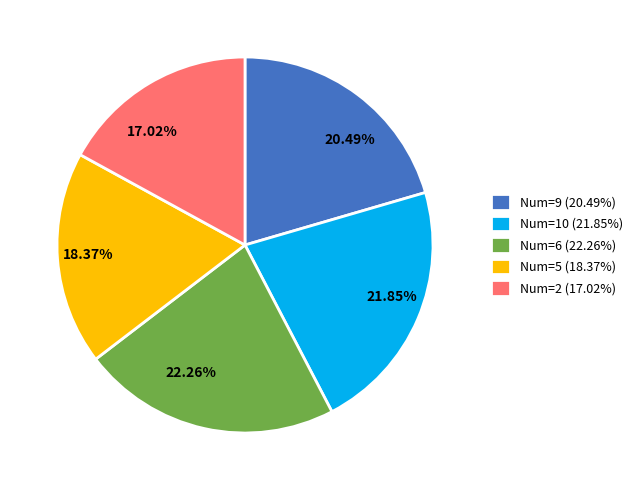

Does any single category account for the majority?

No